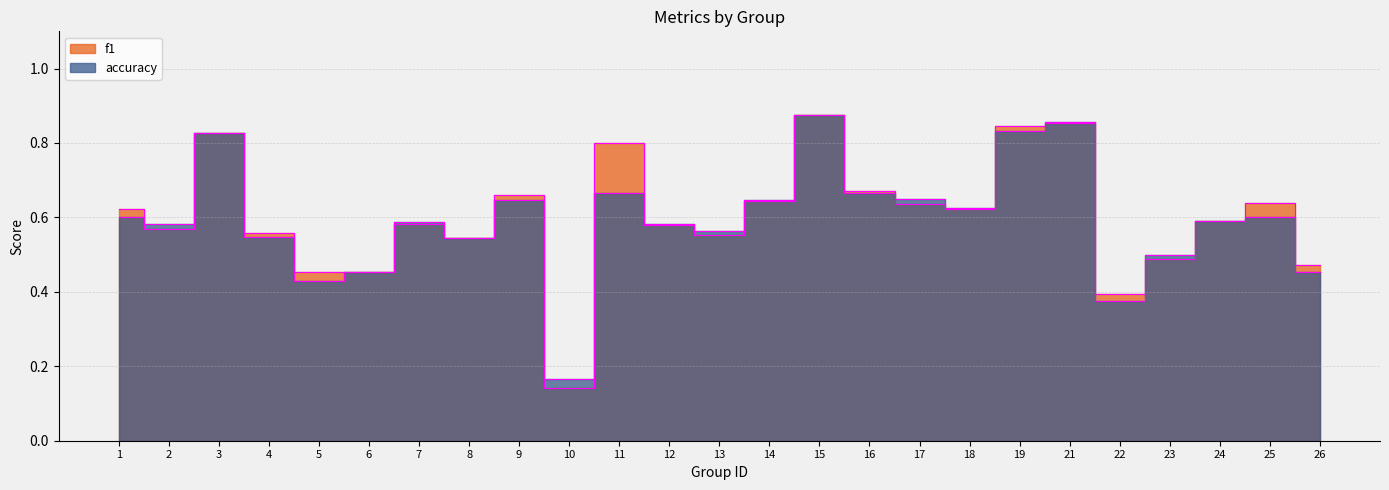

What is the value of the f1 point at the 10th from the left?

0.1